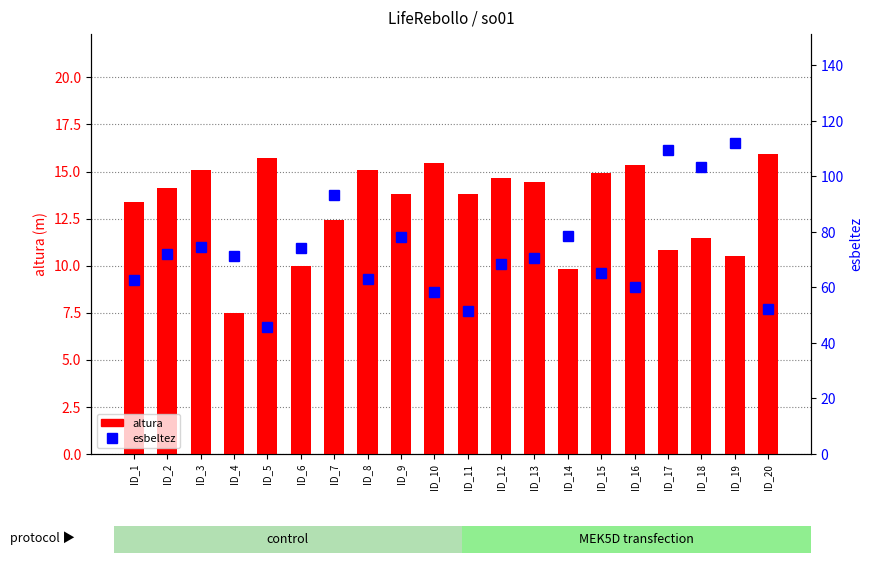

How many groups of bars are there?

20